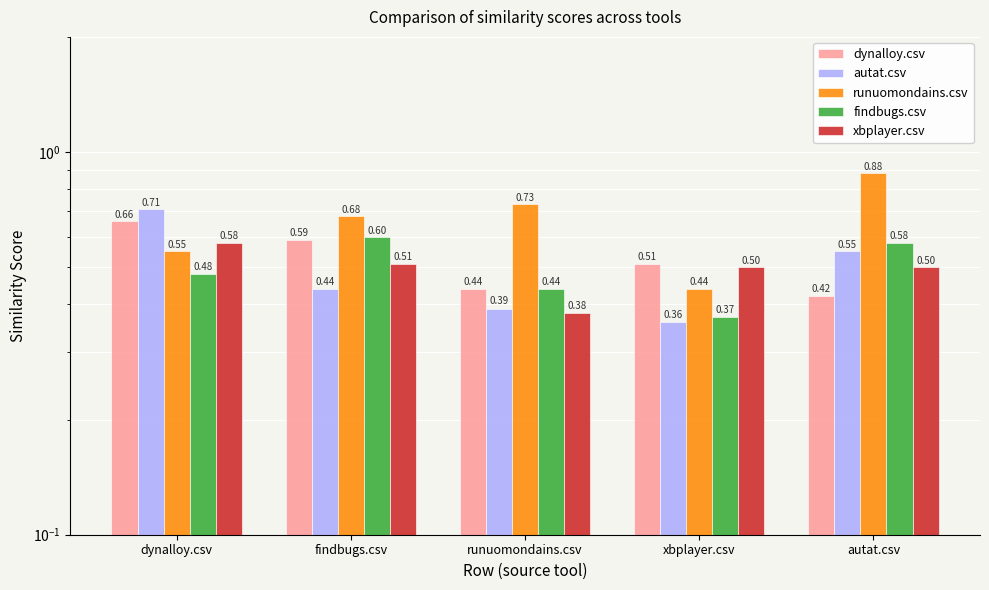

Reading left to right, transcribe all the data shown in this chart.

dynalloy.csv: 0.7	0.6	0.4	0.5	0.4
autat.csv: 0.7	0.4	0.4	0.4	0.6
runuomondains.csv: 0.6	0.7	0.7	0.4	0.9
findbugs.csv: 0.5	0.6	0.4	0.4	0.6
xbplayer.csv: 0.6	0.5	0.4	0.5	0.5